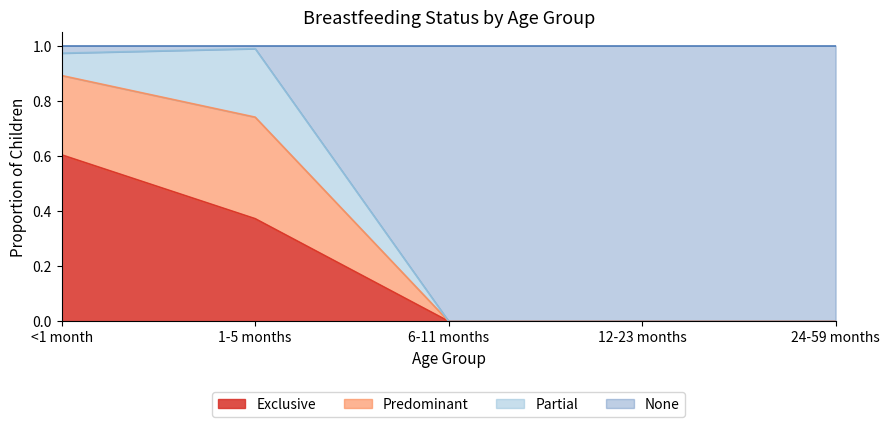

How many lines are shown in the chart?

4